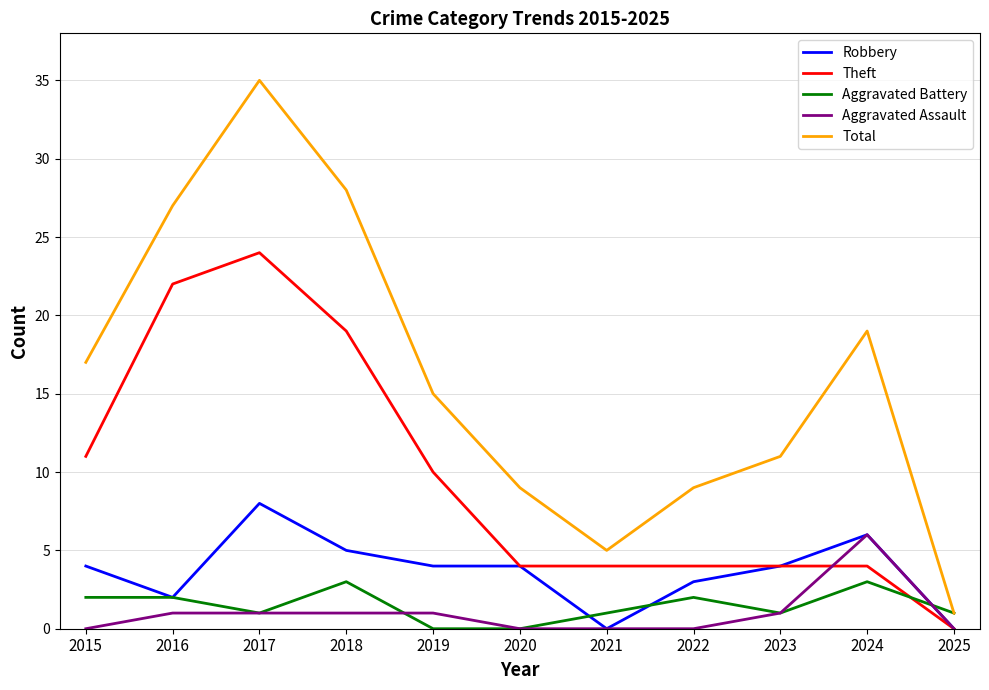

What is the average value of the Total series?

16